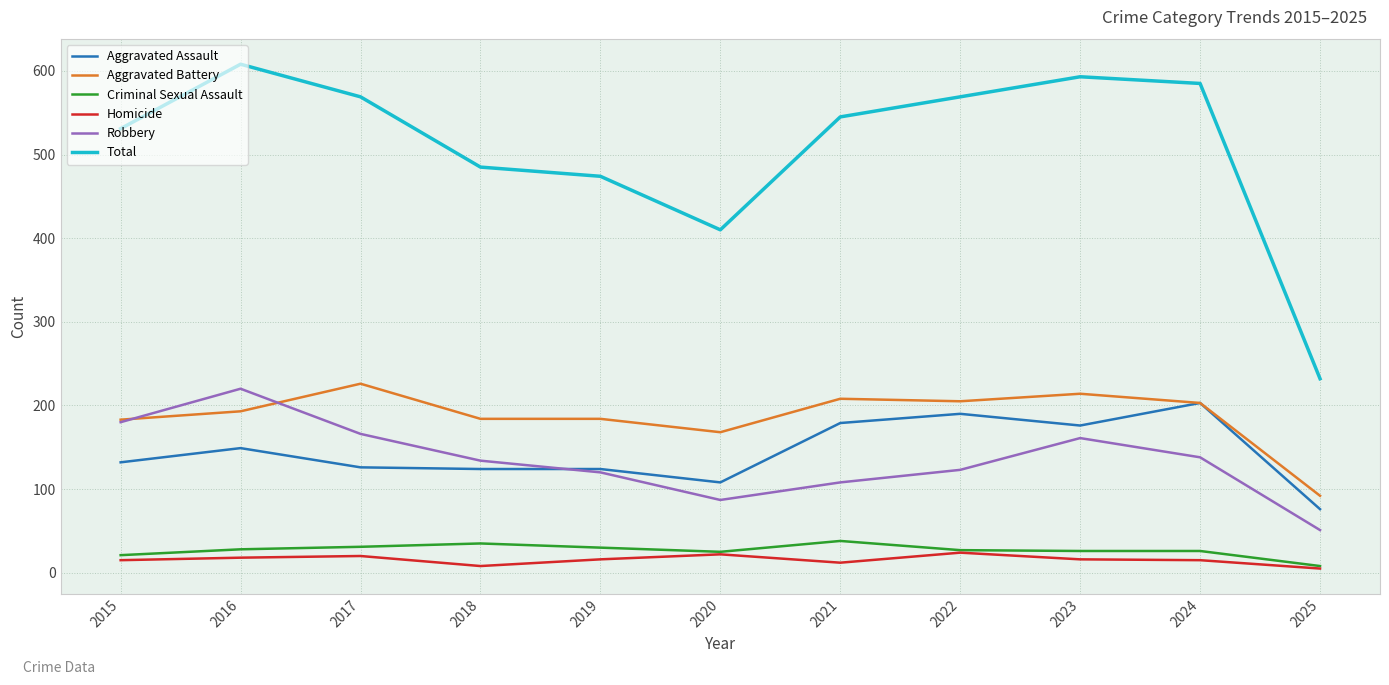

Which series changed the most between 2020 and 2025?

Total